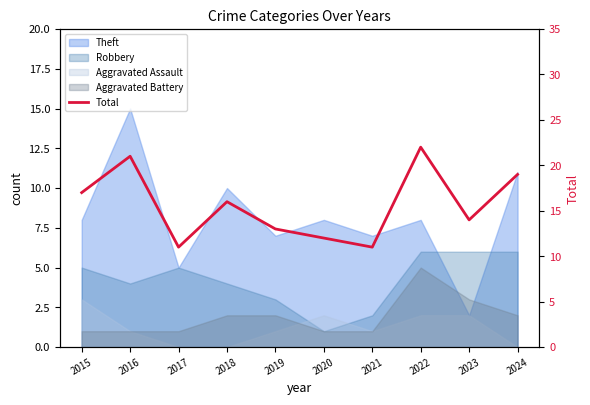

What is the sum of all values?

156